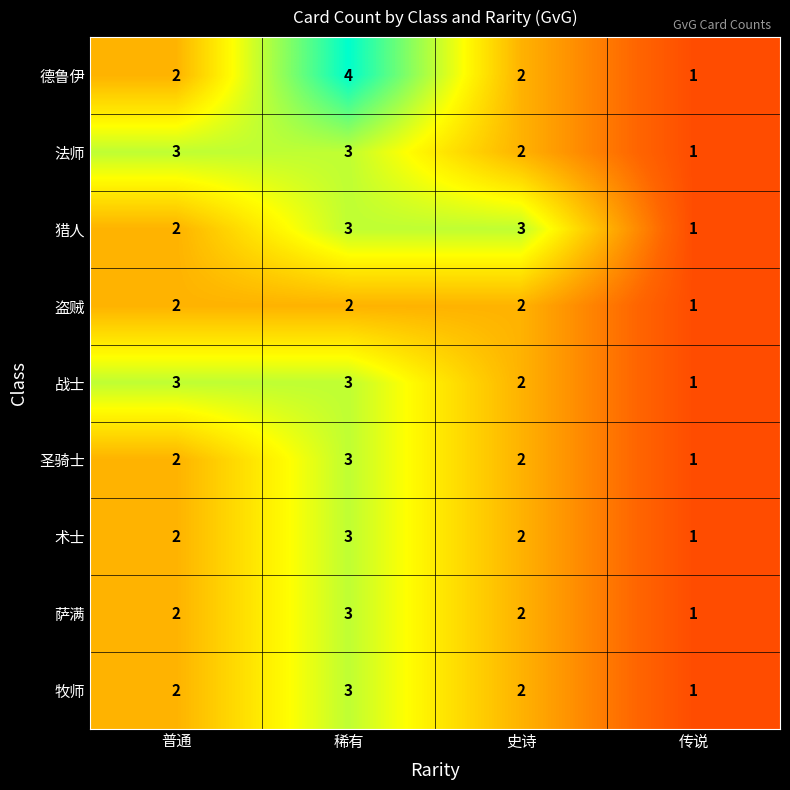

Which label corresponds to the largest value in the chart?

稀有